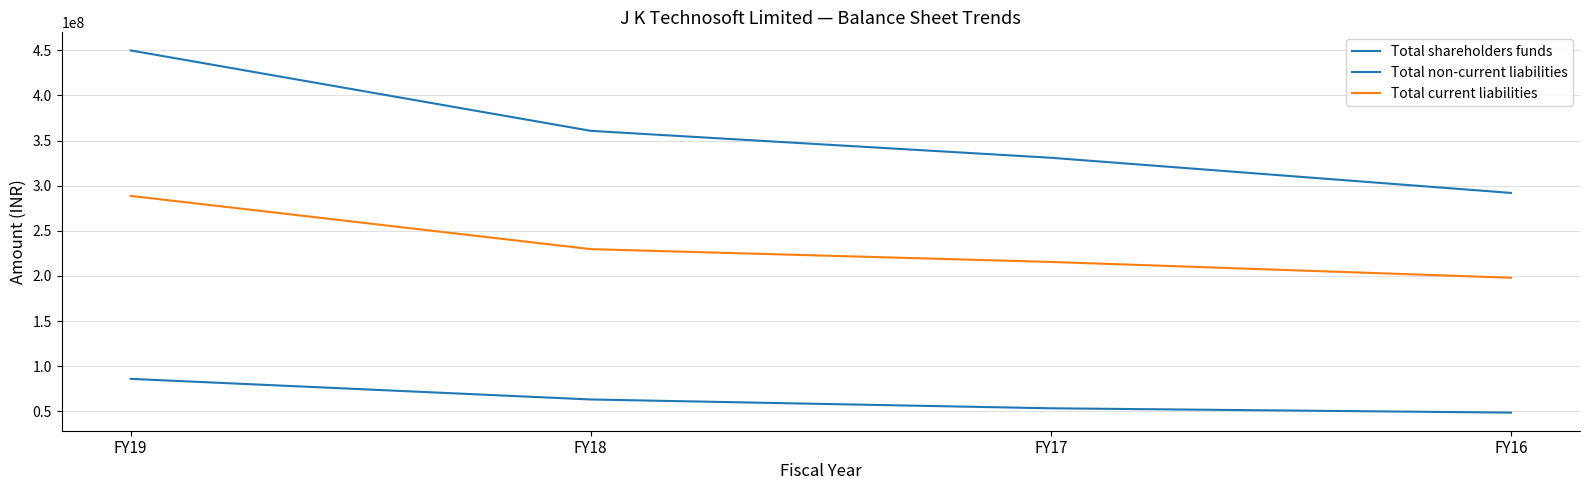

List the labels in order of Total current liabilities value, smallest first.

FY16, FY17, FY18, FY19